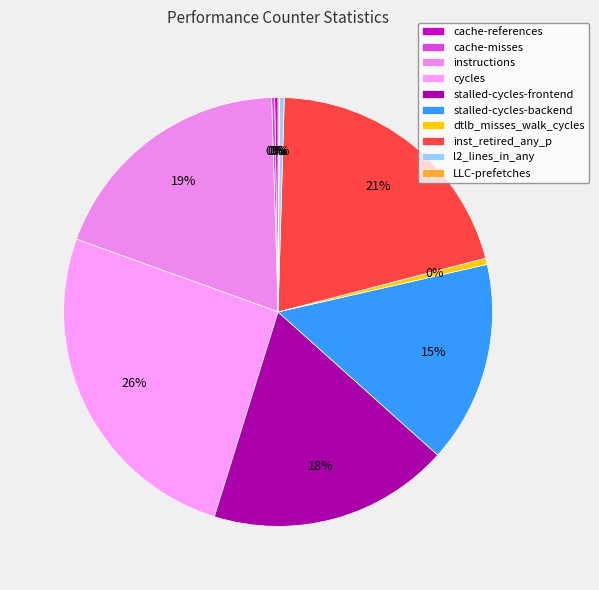

Does dtlb_misses_walk_cycles account for over 50% of the chart?

No